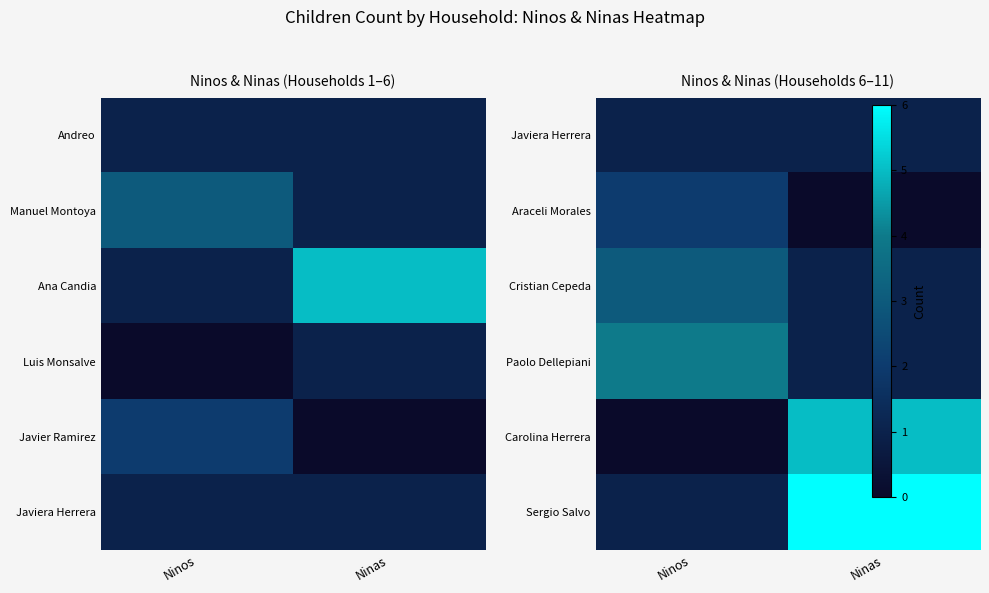

What is the highest value of the Cristian Cepeda series?

3